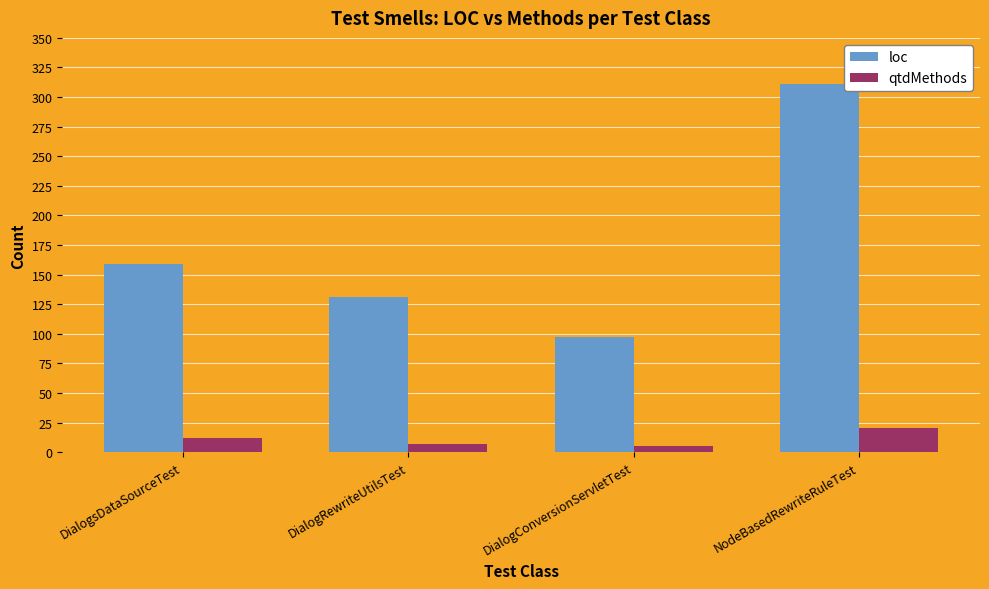

What is the label of the 2nd bar from the right?

DialogConversionServletTest